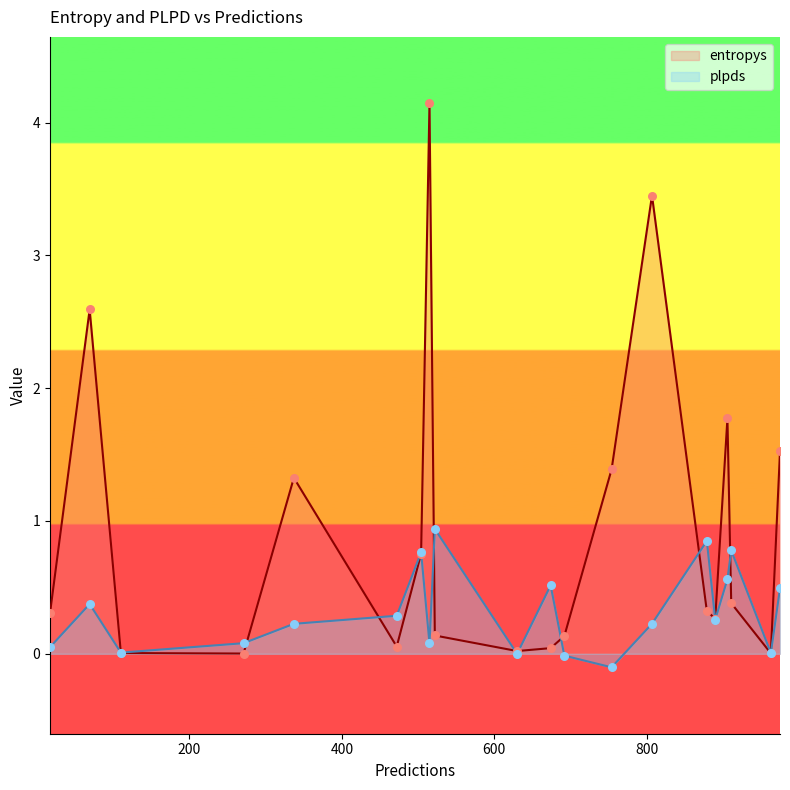

What is the total value across all series at 17?

0.4